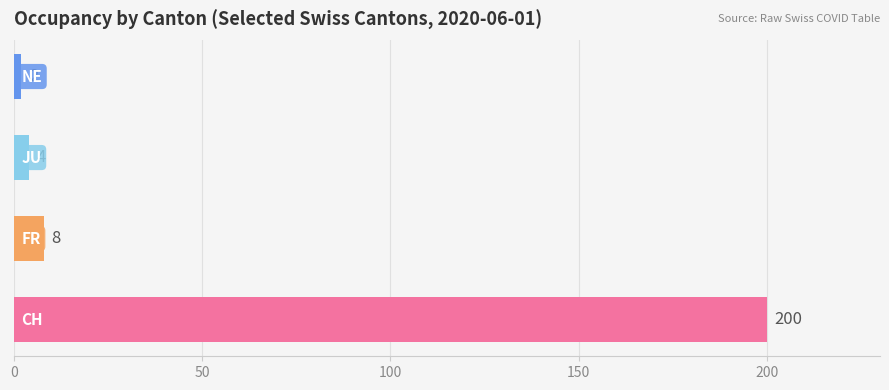

The CH series shows 354 at FR. True or false?

False